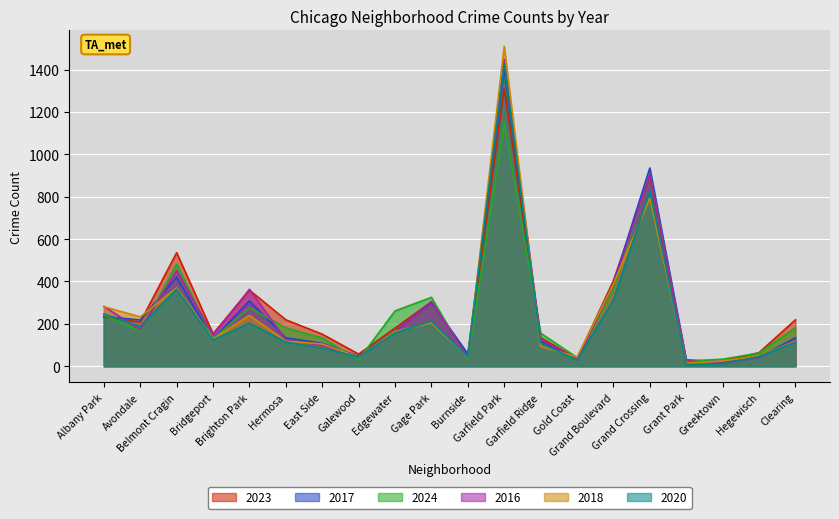

What is the greatest value displayed?

1510